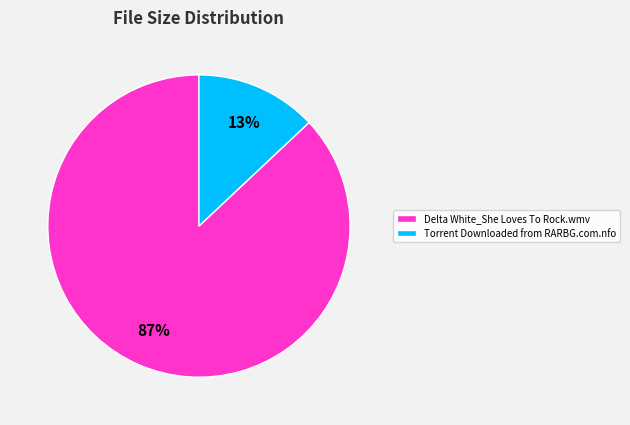

Count the number of slices in the pie.

2